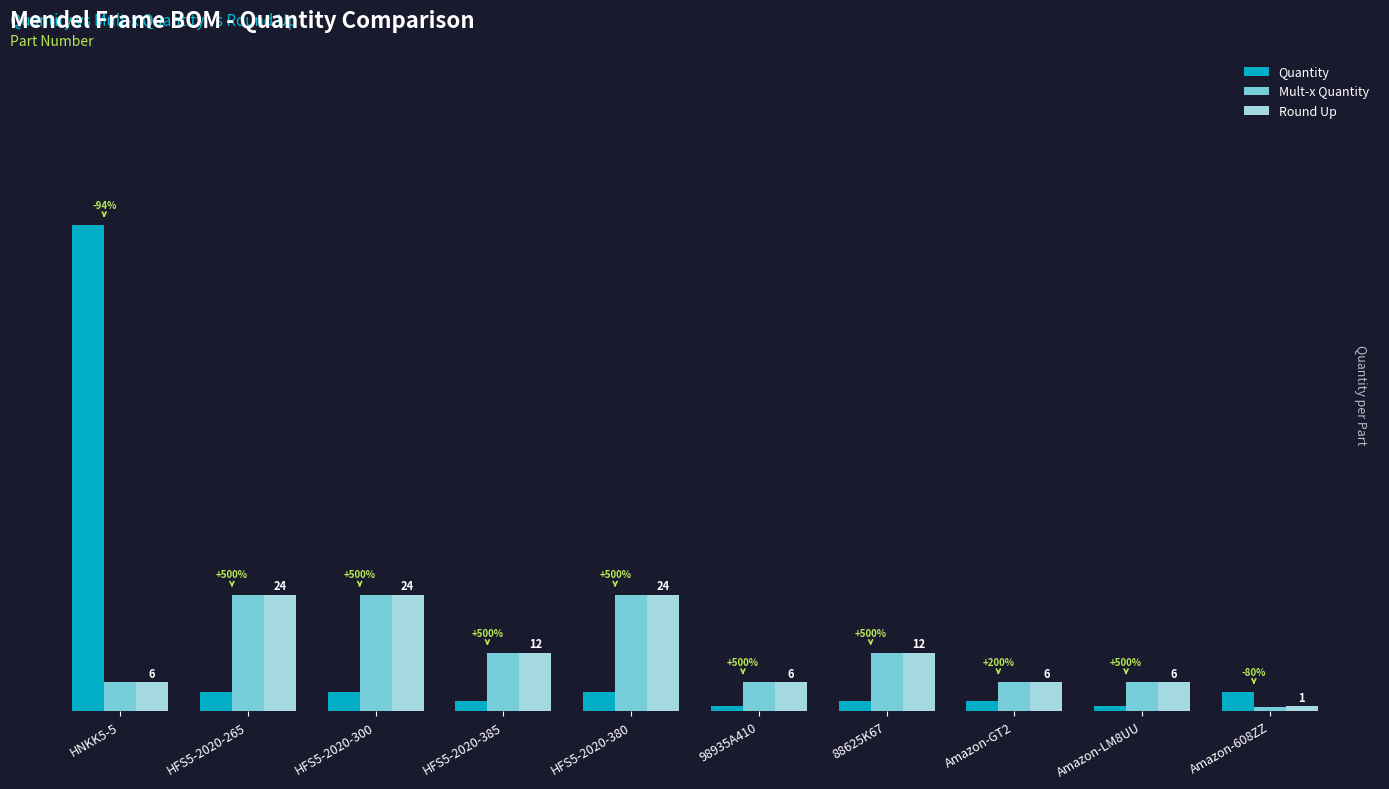

What are all the series names shown in the legend?

Quantity, Mult-x Quantity, Round Up